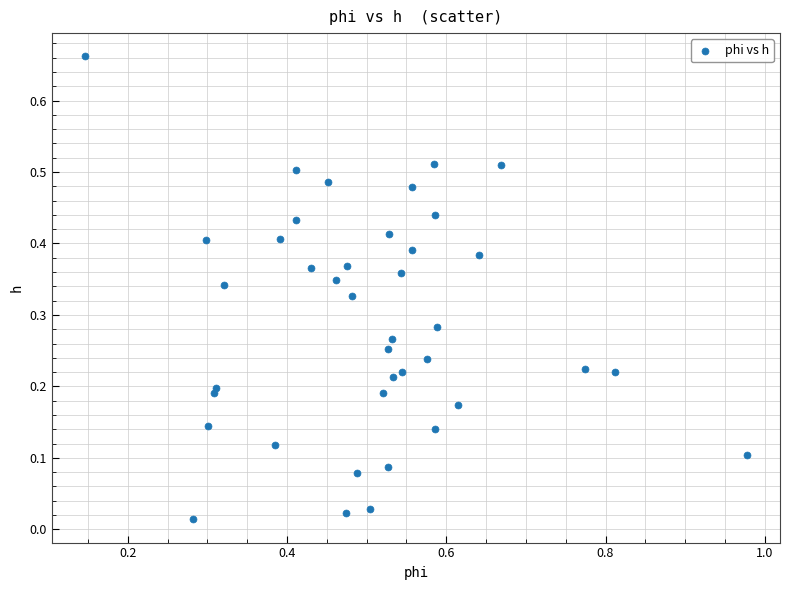

What is the range of Y values (max minus min)?

0.6